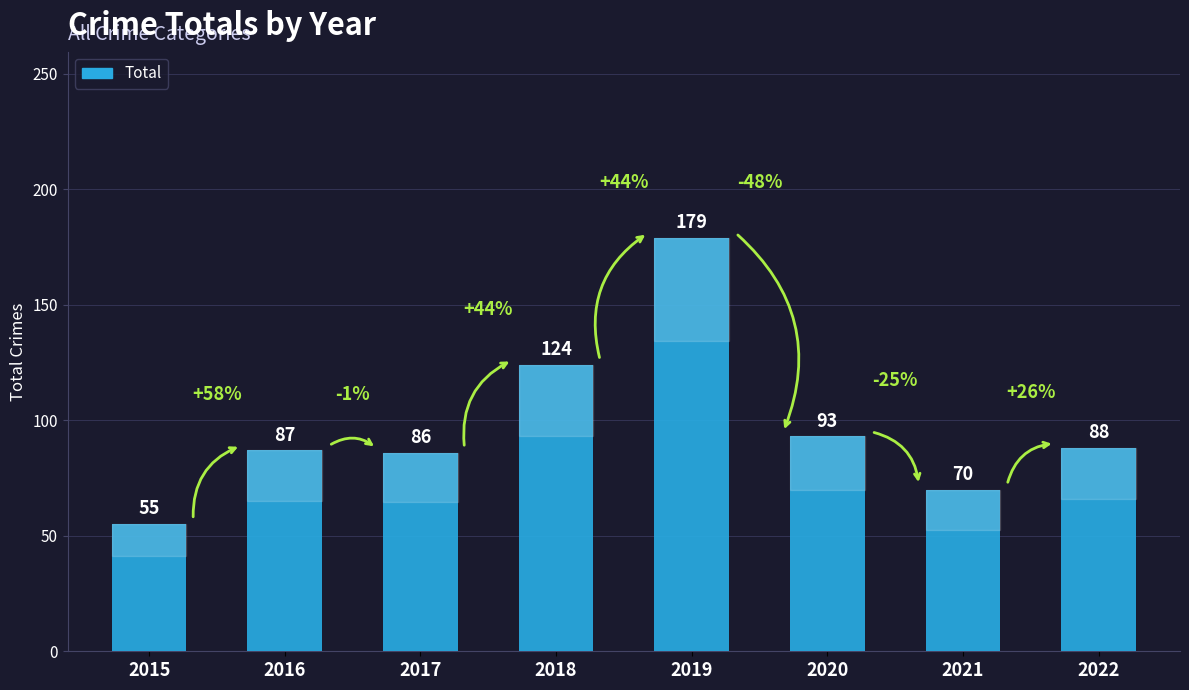

What is the change in value from 2017 to 2021?

-16